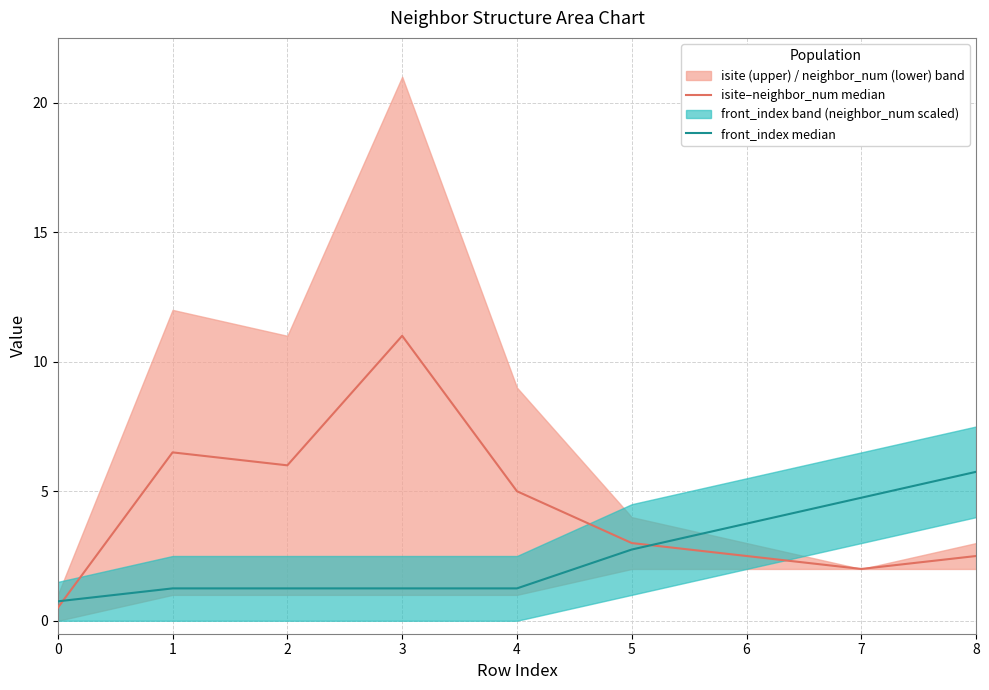

Does the chart display data point markers on the line(s)?

No